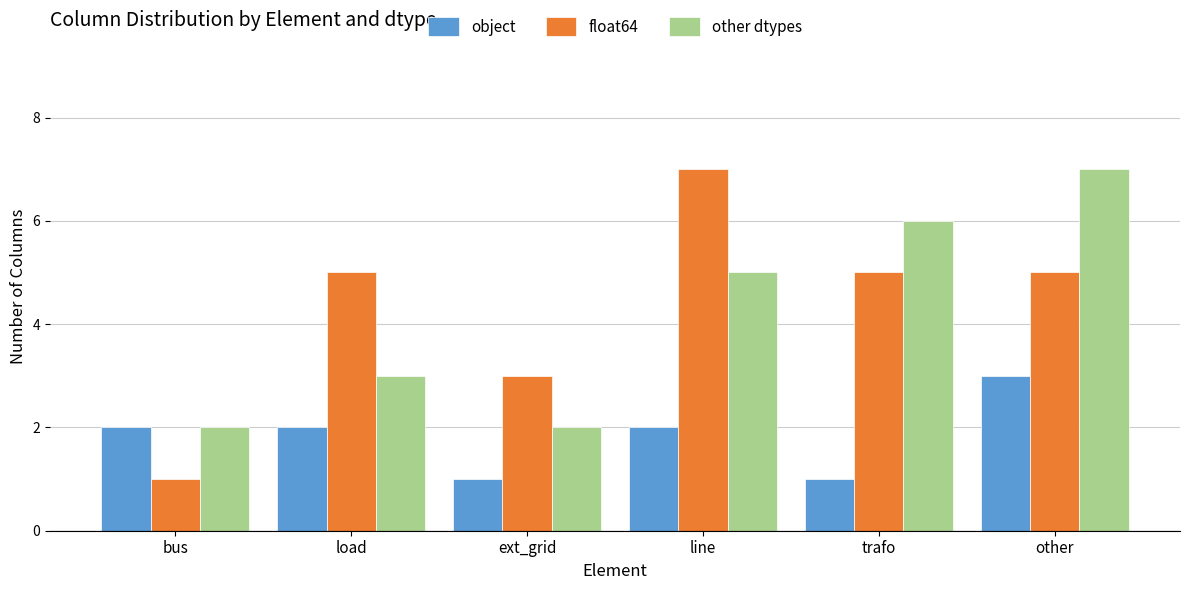

Reading right to left, what are all the values shown in this chart?

object: 3	1	2	1	2	2
float64: 5	5	7	3	5	1
other dtypes: 7	6	5	2	3	2